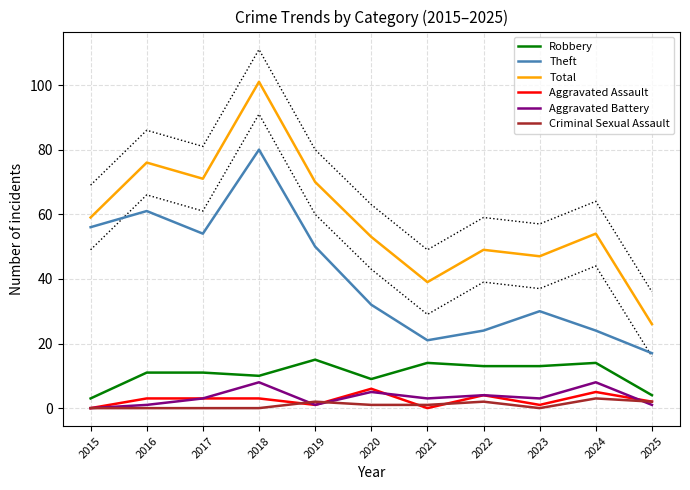

Reading right to left, extract all data points from this chart.

Robbery: 2025=4	2024=14	2023=13	2022=13	2021=14	2020=9	2019=15	2018=10	2017=11	2016=11	2015=3
Theft: 2025=17	2024=24	2023=30	2022=24	2021=21	2020=32	2019=50	2018=80	2017=54	2016=61	2015=56
Total: 2025=26	2024=54	2023=47	2022=49	2021=39	2020=53	2019=70	2018=101	2017=71	2016=76	2015=59
Aggravated Assault: 2025=2	2024=5	2023=1	2022=4	2021=0	2020=6	2019=1	2018=3	2017=3	2016=3	2015=0
Aggravated Battery: 2025=1	2024=8	2023=3	2022=4	2021=3	2020=5	2019=1	2018=8	2017=3	2016=1	2015=0
Criminal Sexual Assault: 2025=2	2024=3	2023=0	2022=2	2021=1	2020=1	2019=2	2018=0	2017=0	2016=0	2015=0